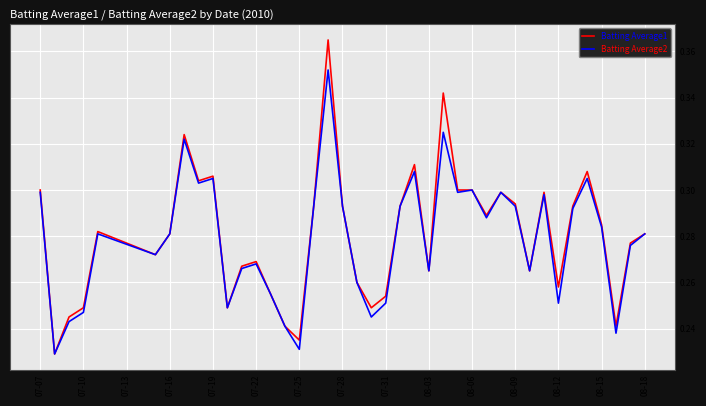

Which series has the widest spread of values?

Batting Average1